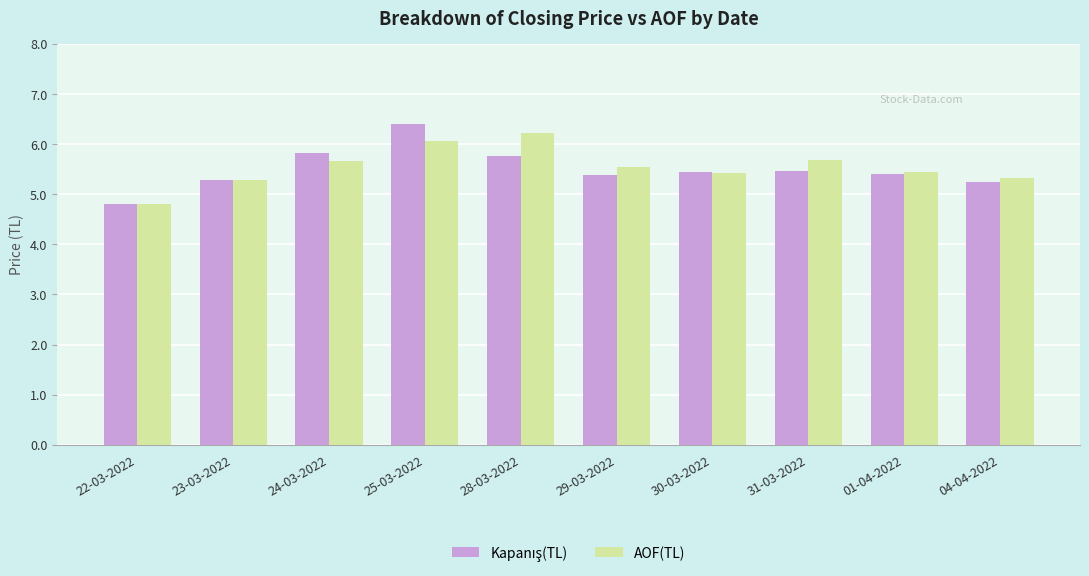

The value of AOF(TL) at 31-03-2022 is 5.7. True or false?

True